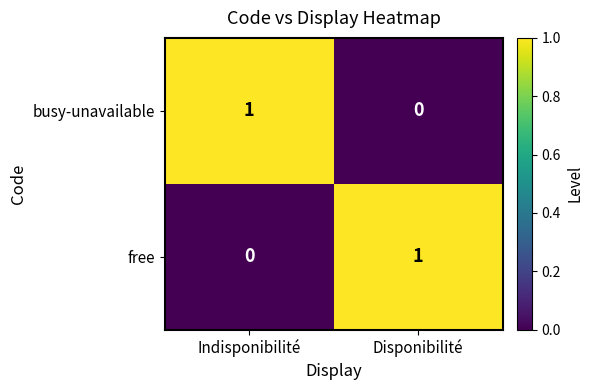

Is it true that free equals 0 at Indisponibilité?

True